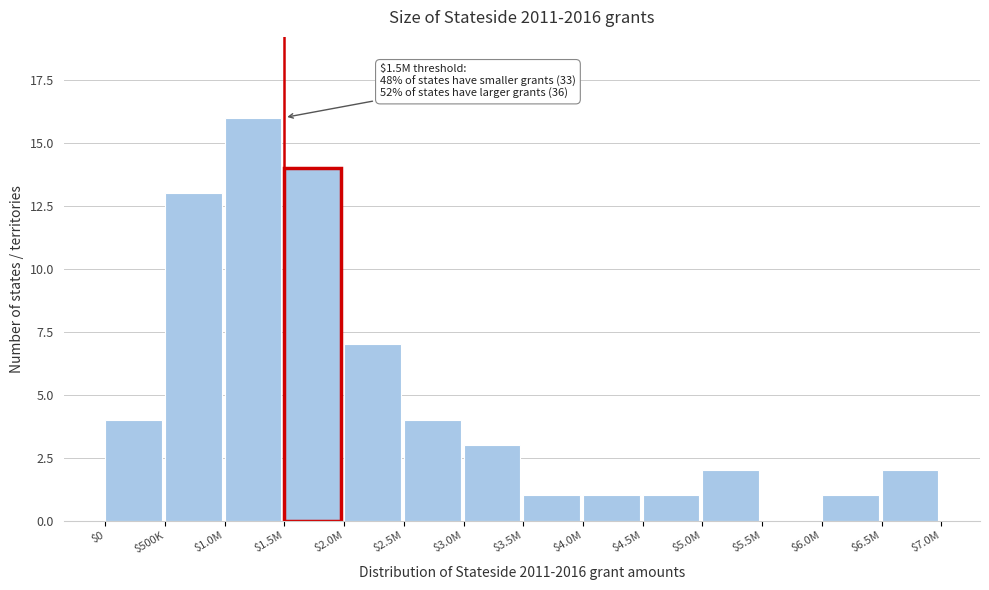

True or false: the data shows 1 at $4.0M.

True